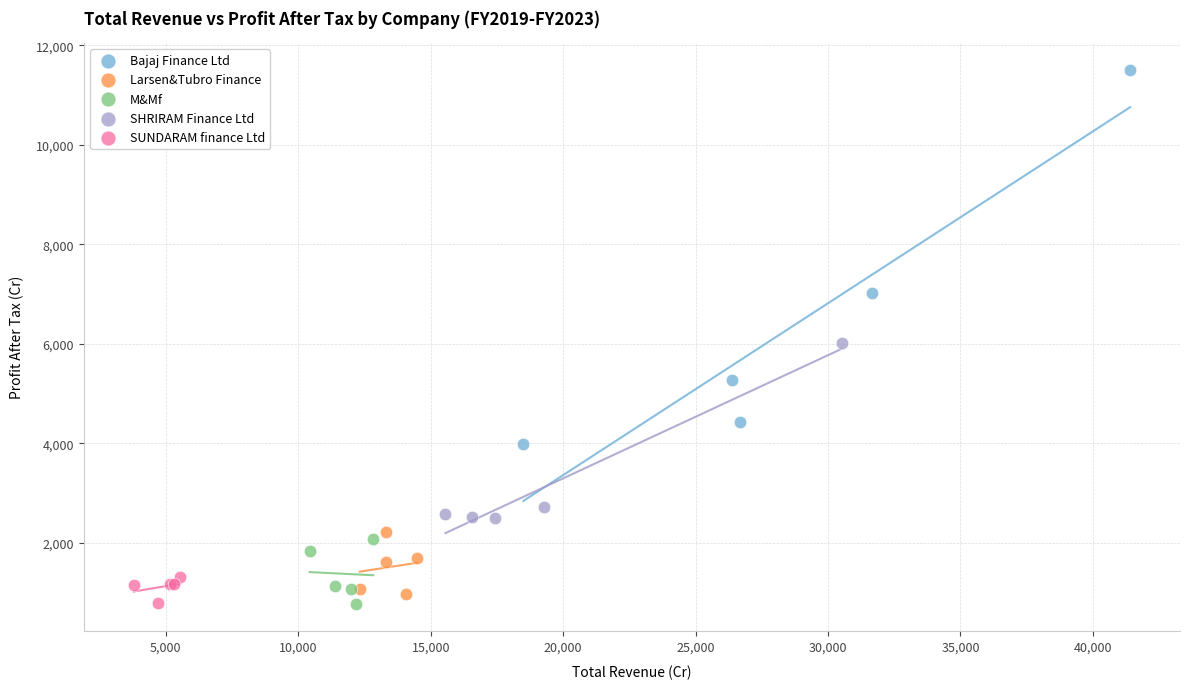

Which series contains the highest Y value?

Bajaj Finance Ltd